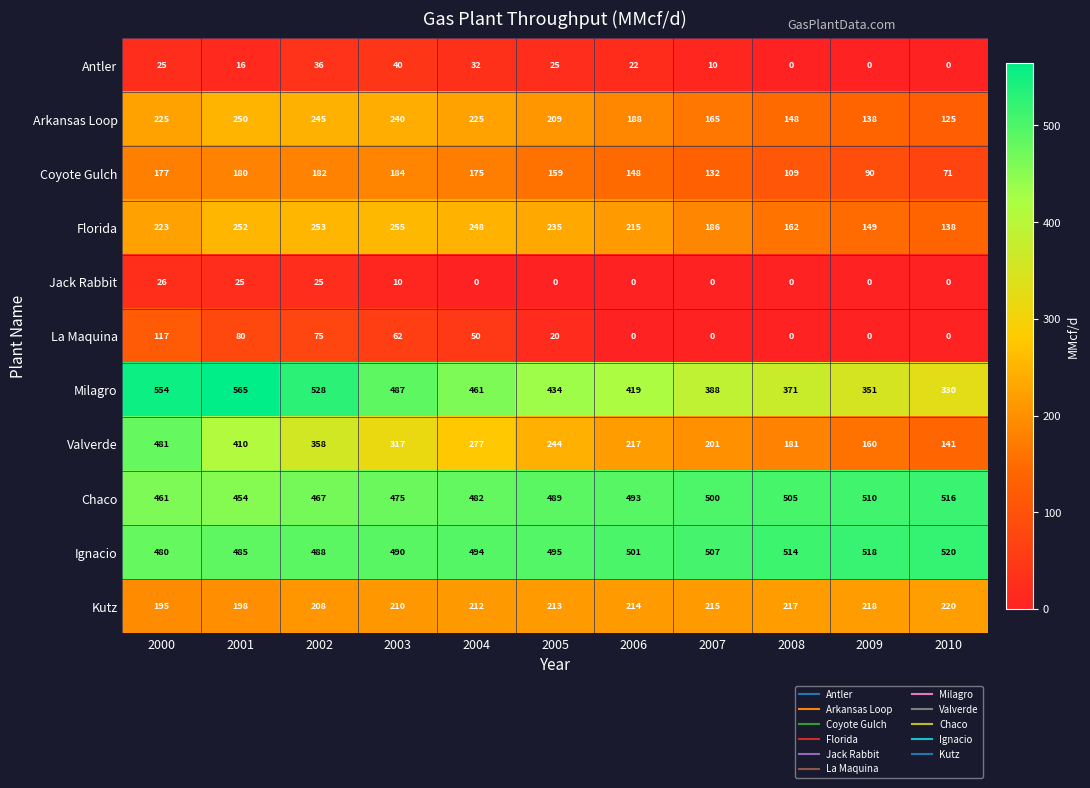

At which label is Arkansas Loop closest to 187?

2006